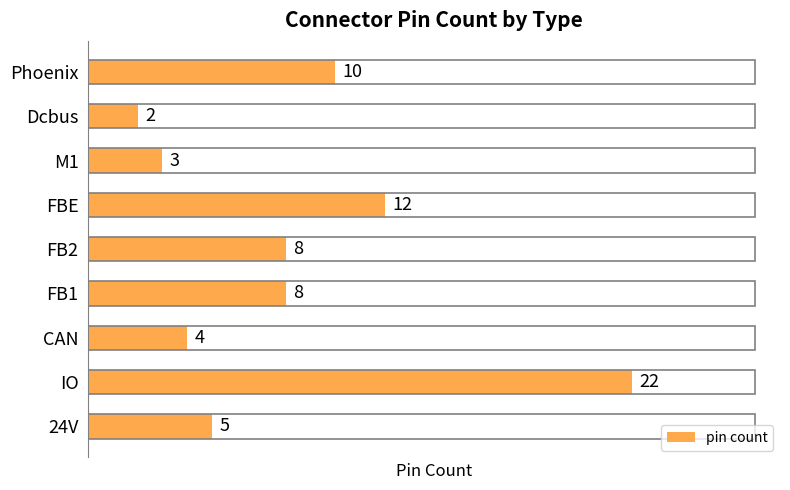

Between 24V and FB2, which is larger?

FB2